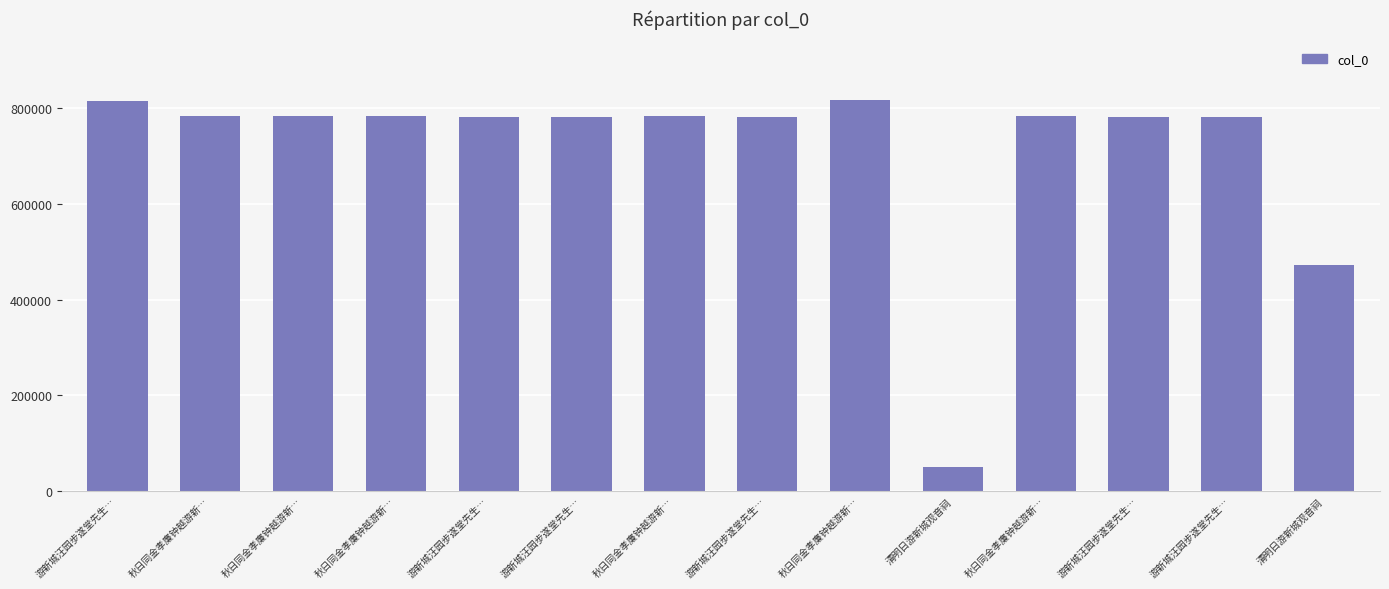

What is the greatest value displayed?

817324